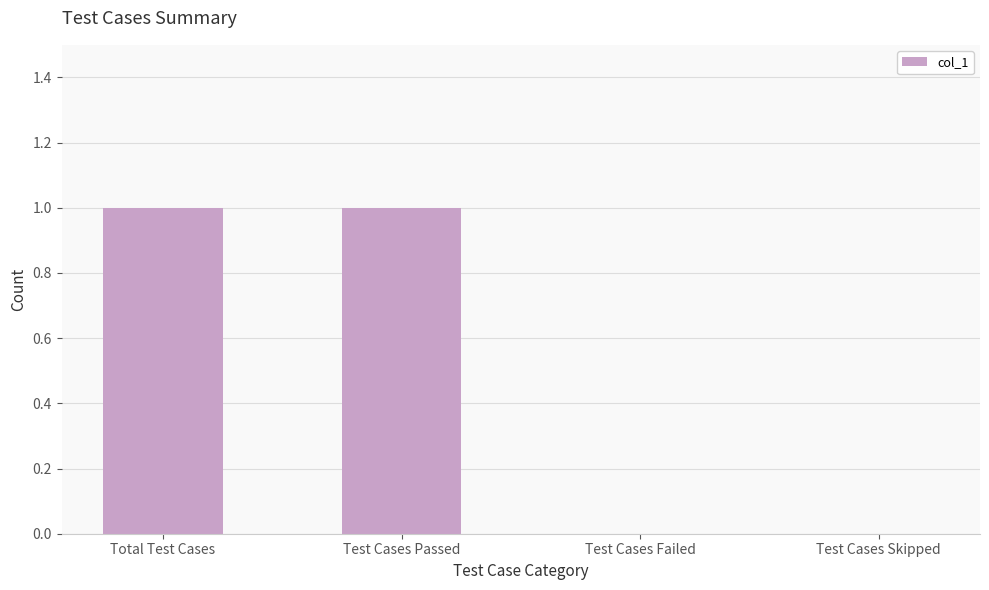

Is it true that the value at Test Cases Failed is 0?

True